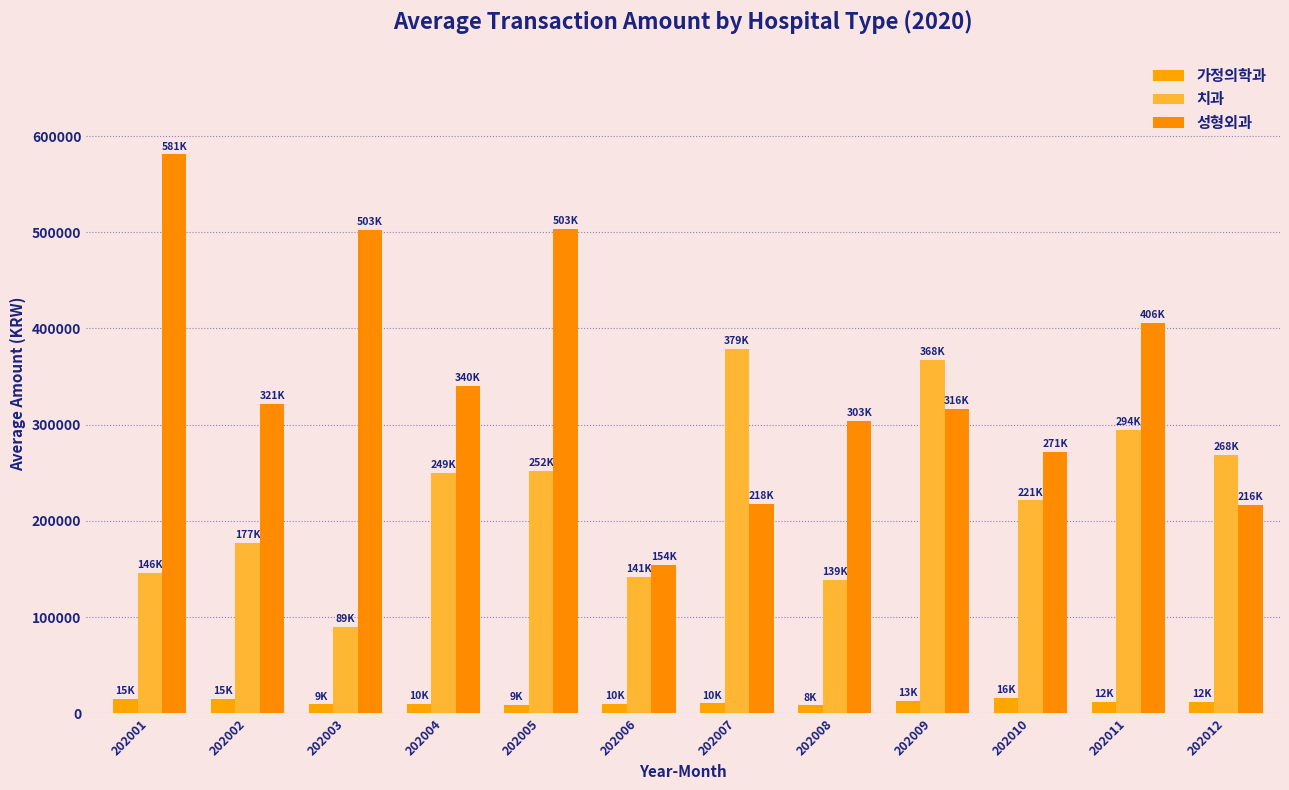

At which category is the sum across all series the highest?

202005